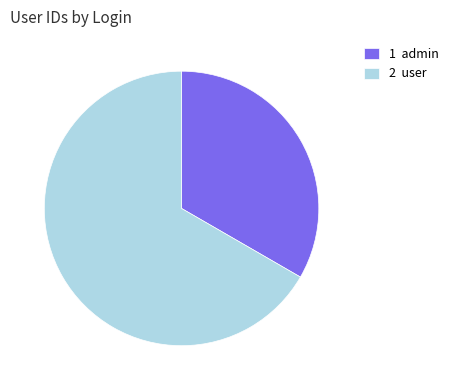

Do 2 user and 1 admin together represent more than half of the pie?

Yes